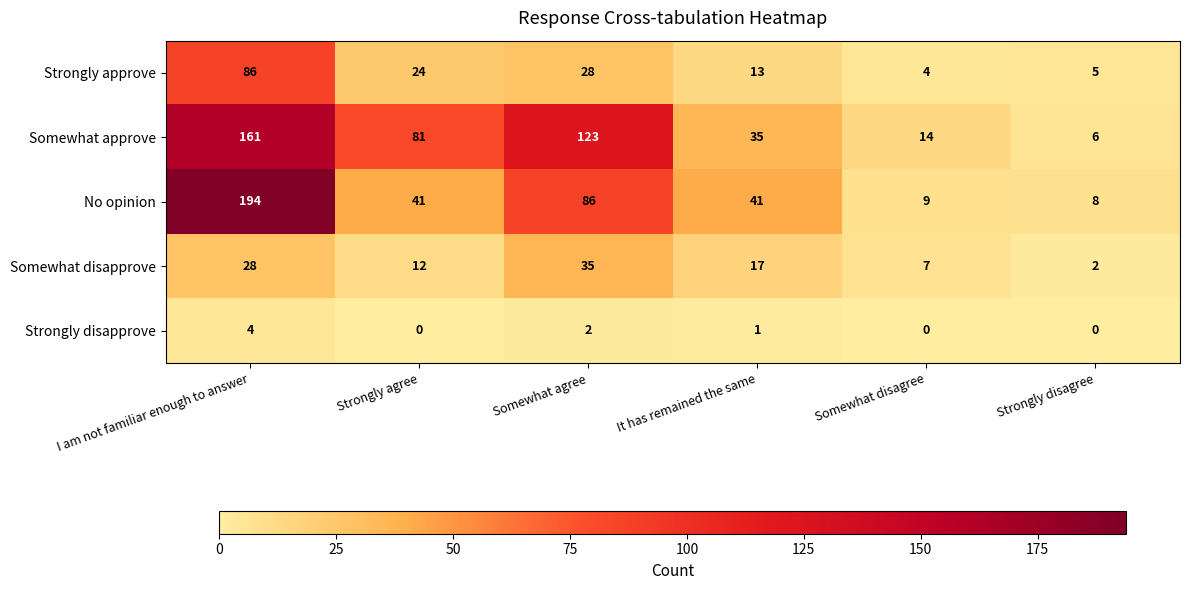

Reading left to right, what are all the values shown in this chart?

Strongly approve: 86	24	28	13	4	5
Somewhat approve: 161	81	123	35	14	6
No opinion: 194	41	86	41	9	8
Somewhat disapprove: 28	12	35	17	7	2
Strongly disapprove: 4	0	2	1	0	0